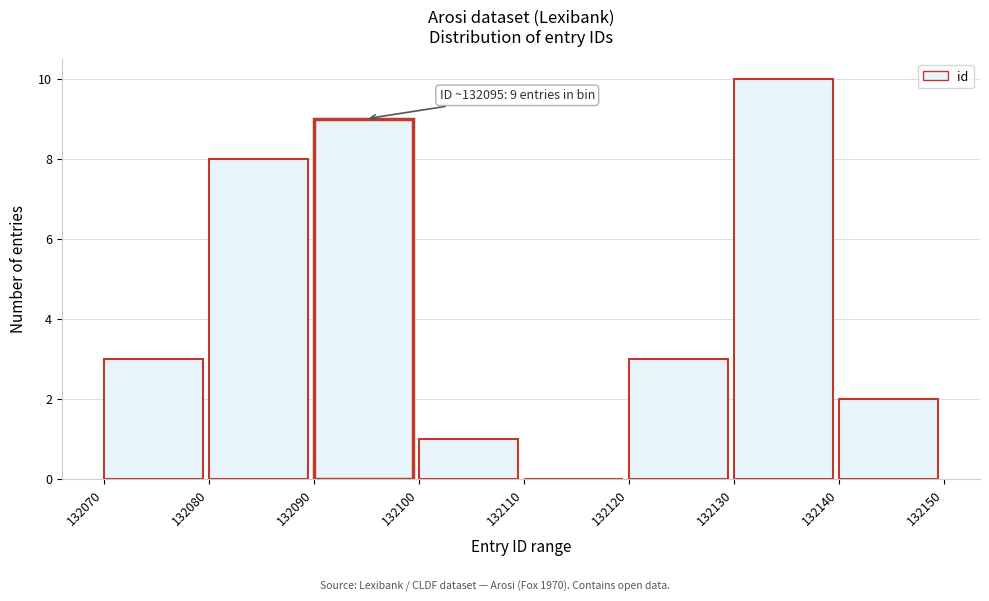

Over which range of the x-axis is the bar tallest?

132130 to 132140